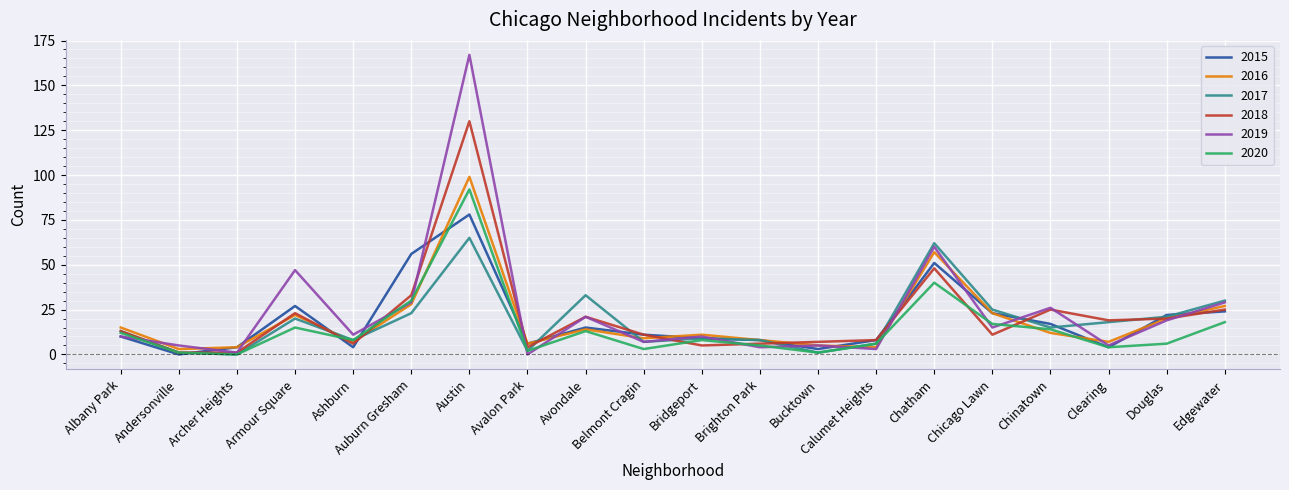

Rank the series by their maximum value, from highest to lowest.

2019, 2018, 2016, 2020, 2015, 2017